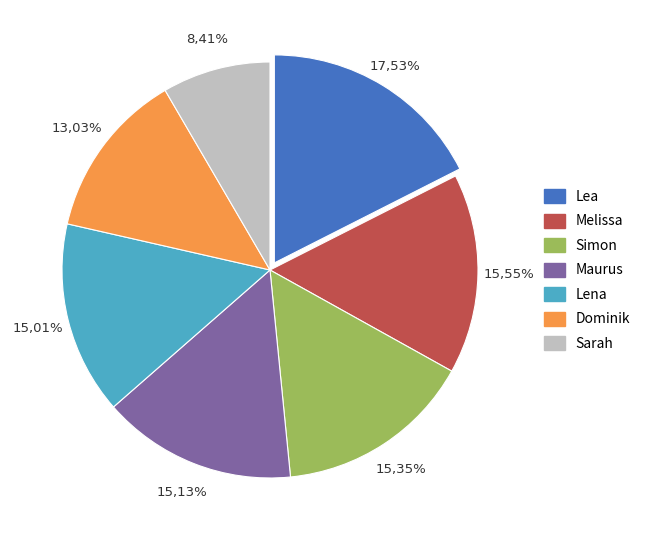

Do Lena and Sarah together represent more than half of the pie?

No